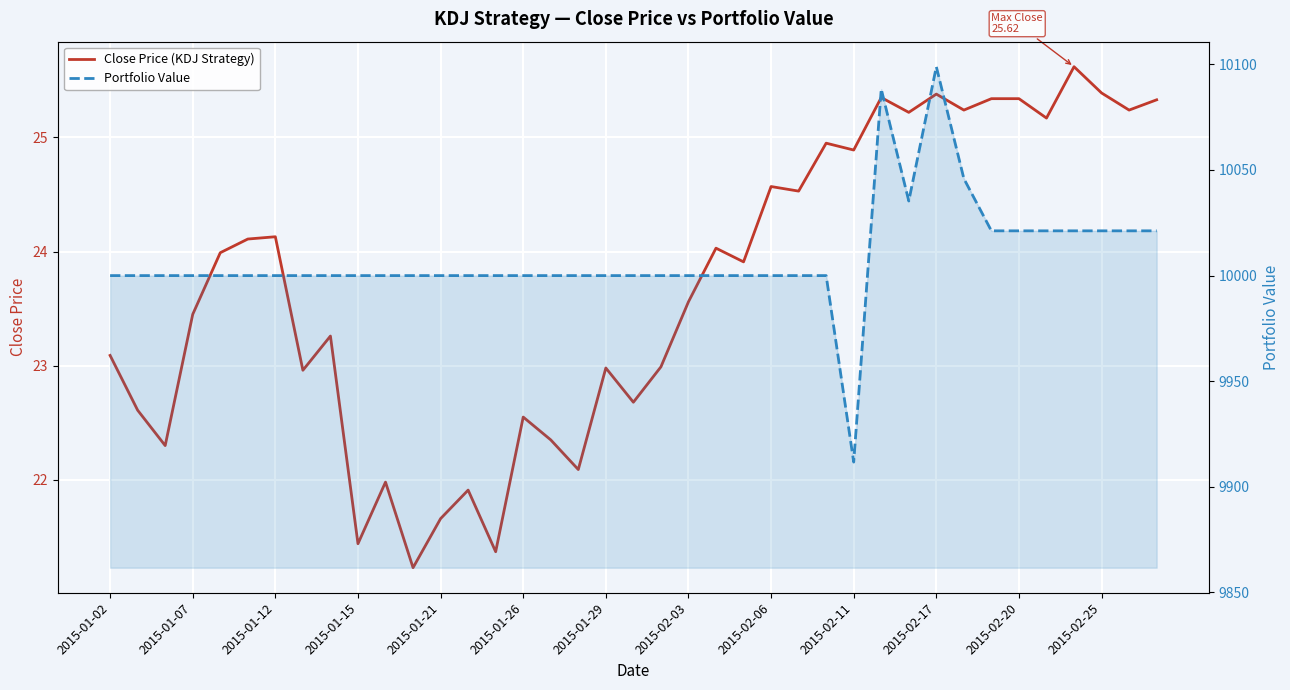

Rank the series by their average value, from lowest to highest.

Close Price (KDJ Strategy), Portfolio Value